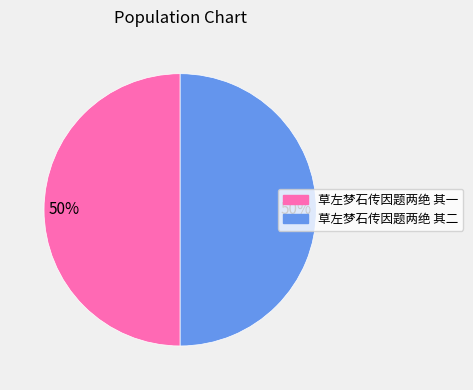

What is the ratio of the value at 草左梦石传因题两绝 其二 to the value at 草左梦石传因题两绝 其一?

1.0